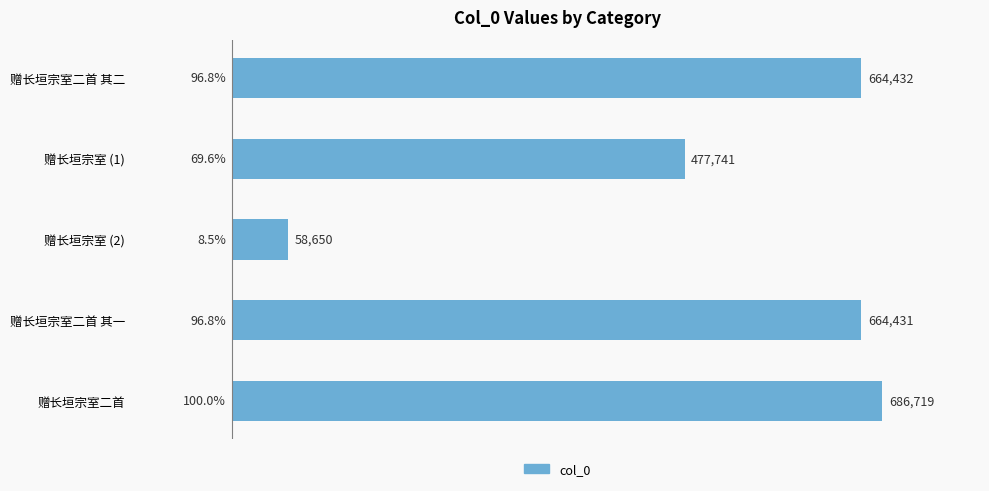

Is it true that the value at 赠长垣宗室 (1) is 857668?

False